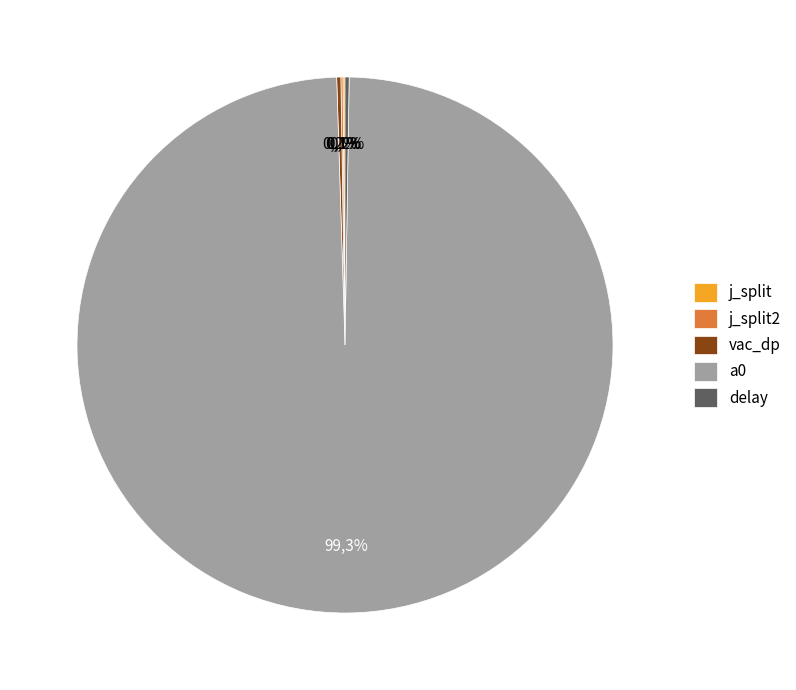

Which slice is the largest?

a0